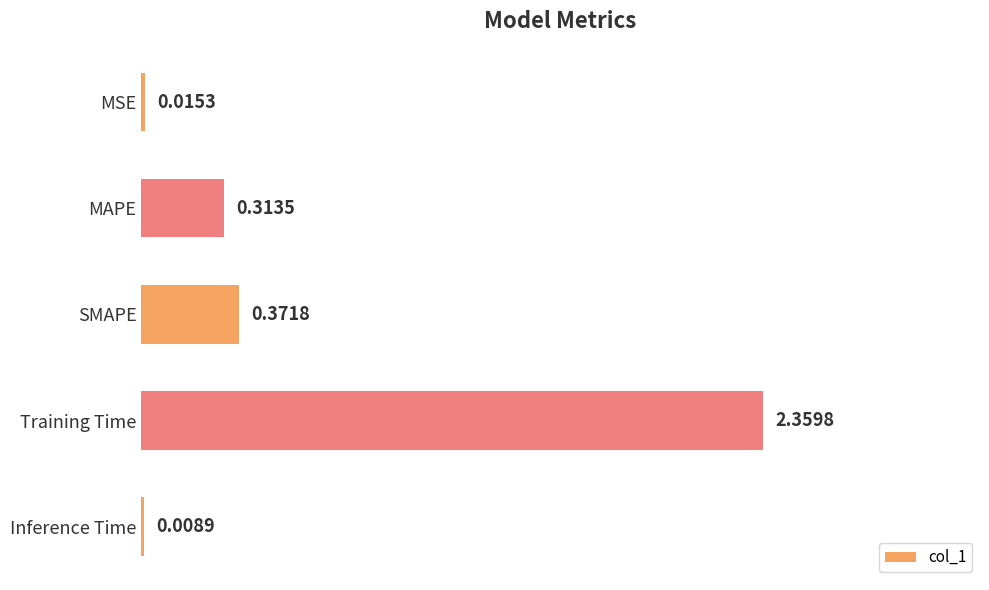

What is the sum of all values?

3.1